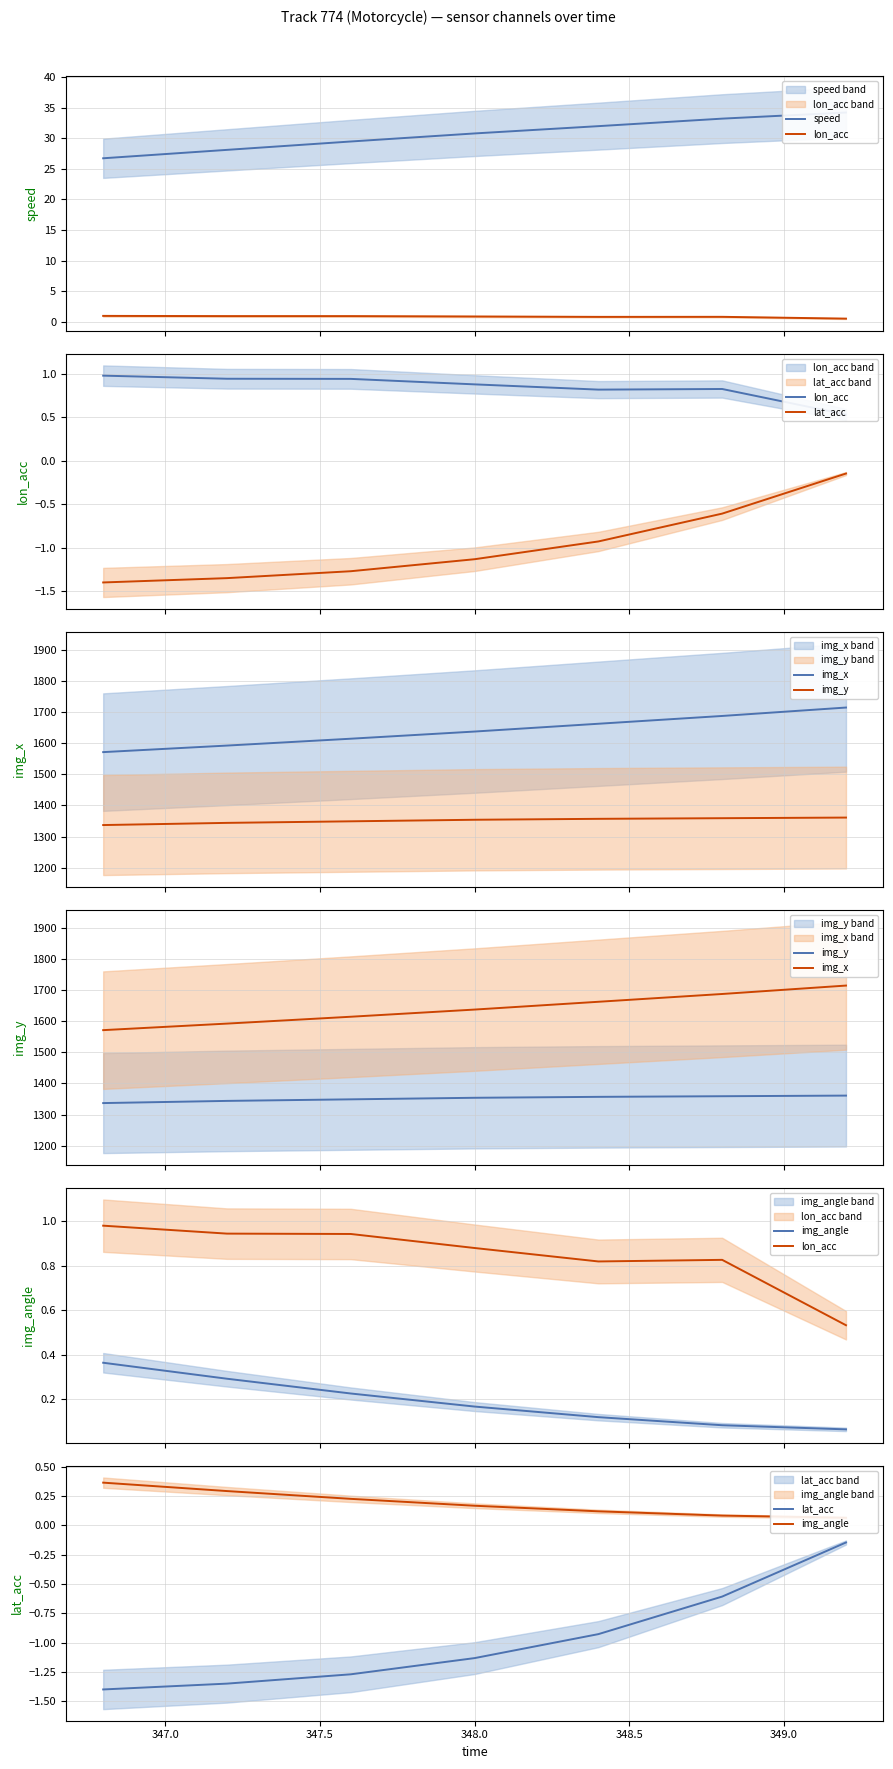

How many values in the speed series are below 30?

3